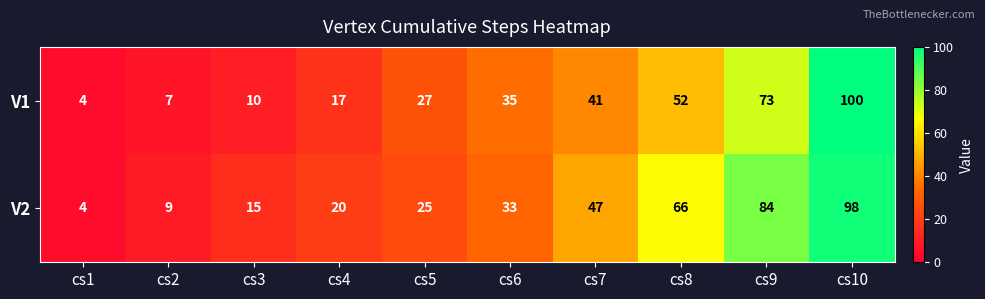

What value does the V2 series have at cs3, to the nearest 5?

15